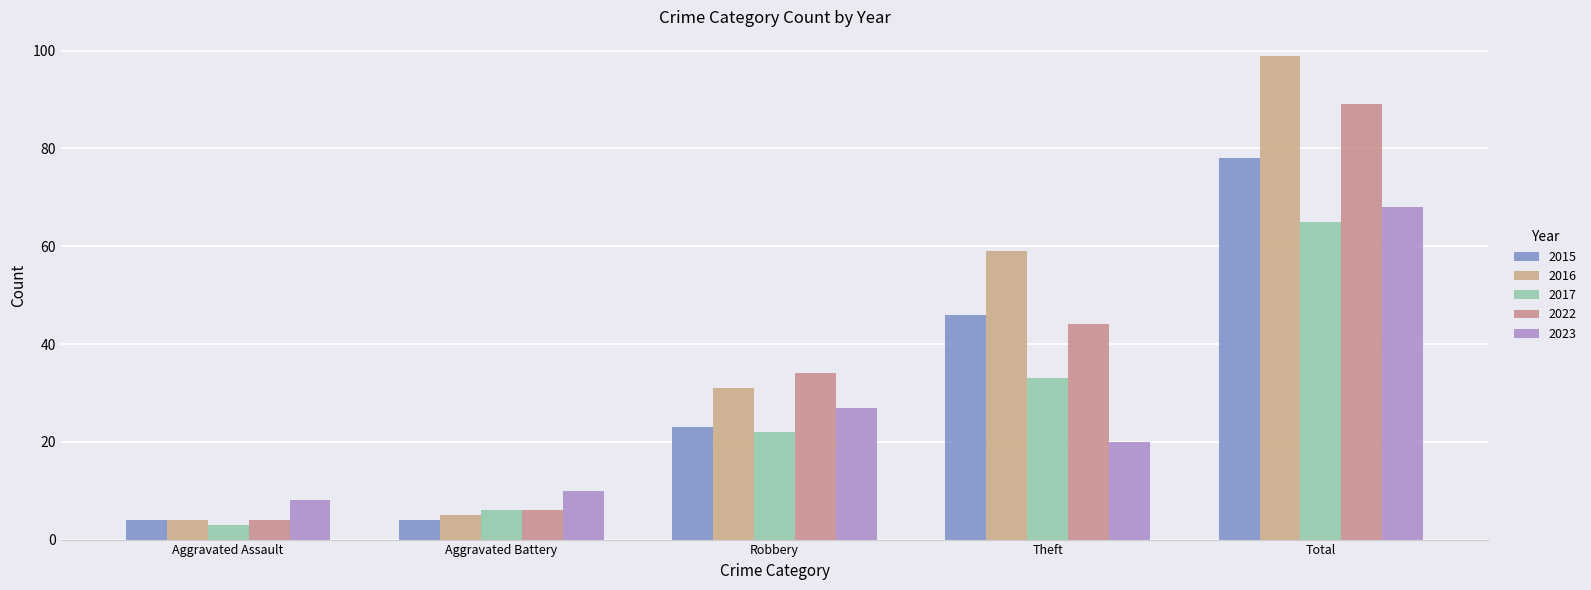

What is the label of the 2nd bar from the left?

Aggravated Battery